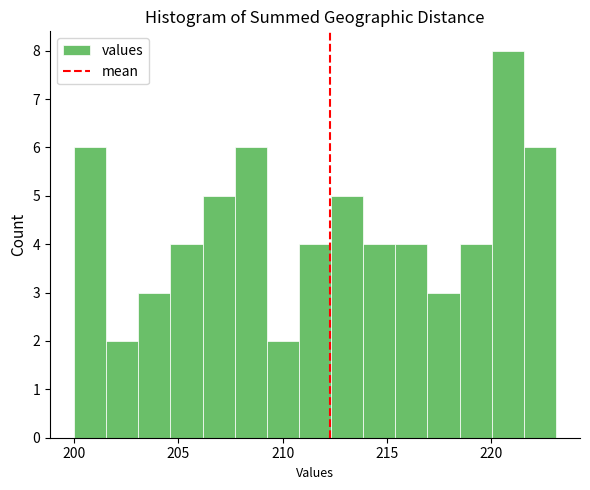

Around what value on the x-axis is the tallest bar? Give the approximate position of its centre, as read against the axis.

221.0